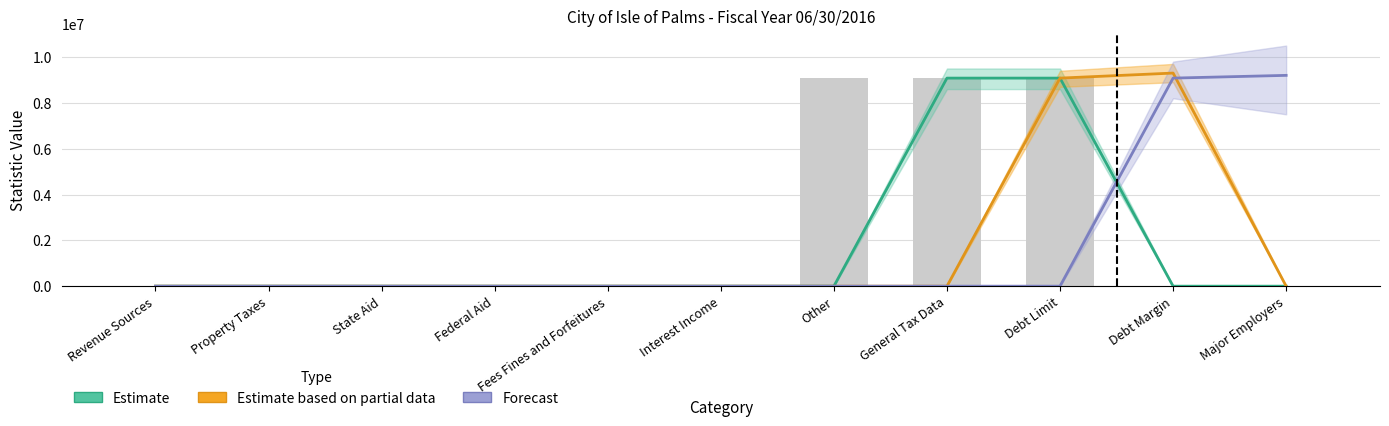

Reading left to right, list all the values displayed in this chart.

Estimate: Revenue Sources=0	Property Taxes=0	State Aid=0	Federal Aid=0	Fees Fines and Forfeitures=0	Interest Income=0	Other=0	General Tax Data=9080000	Debt Limit=9080000	Debt Margin=0	Major Employers=0
Estimate based on partial data: Revenue Sources=0	Property Taxes=0	State Aid=0	Federal Aid=0	Fees Fines and Forfeitures=0	Interest Income=0	Other=0	General Tax Data=0	Debt Limit=9080000	Debt Margin=9300000	Major Employers=0
Forecast: Revenue Sources=0	Property Taxes=0	State Aid=0	Federal Aid=0	Fees Fines and Forfeitures=0	Interest Income=0	Other=0	General Tax Data=0	Debt Limit=0	Debt Margin=9080000	Major Employers=9200000